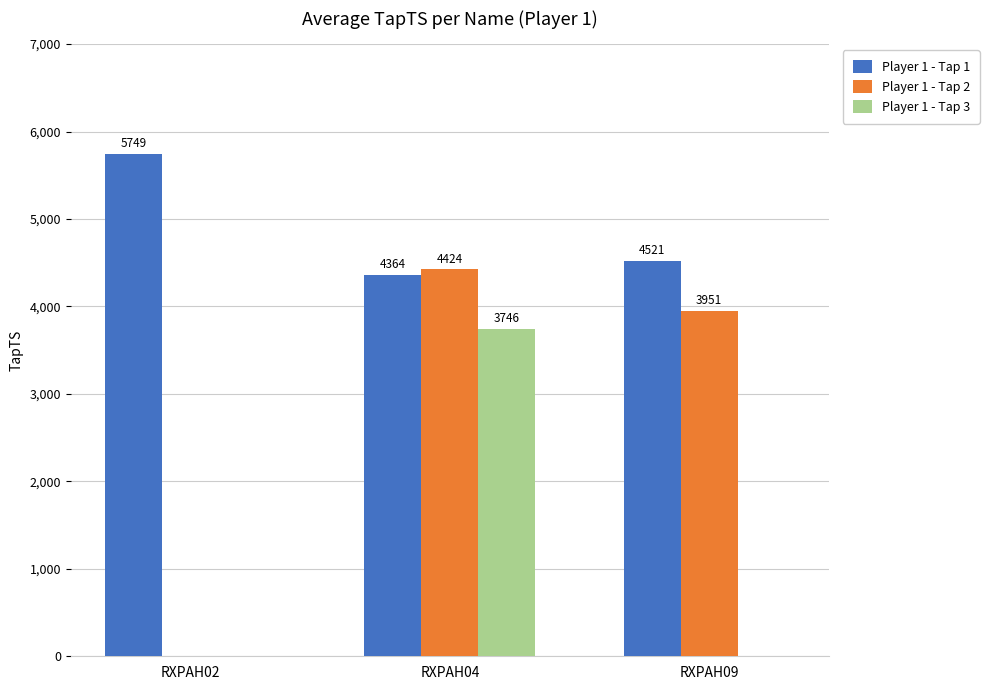

What is the maximum value for Player 1 - Tap 2?

4424